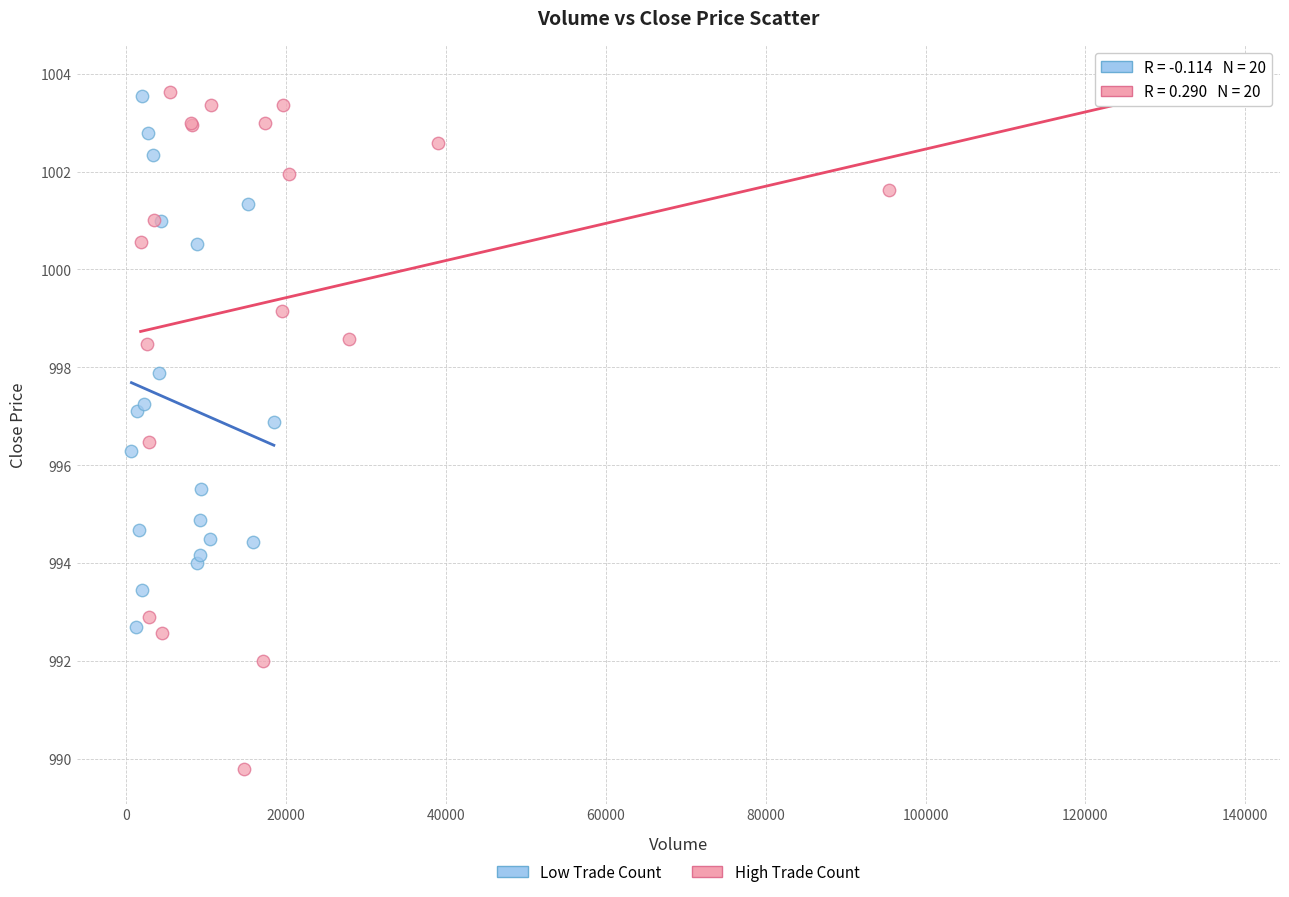

Which series contains the lowest Y value?

High Trade Count